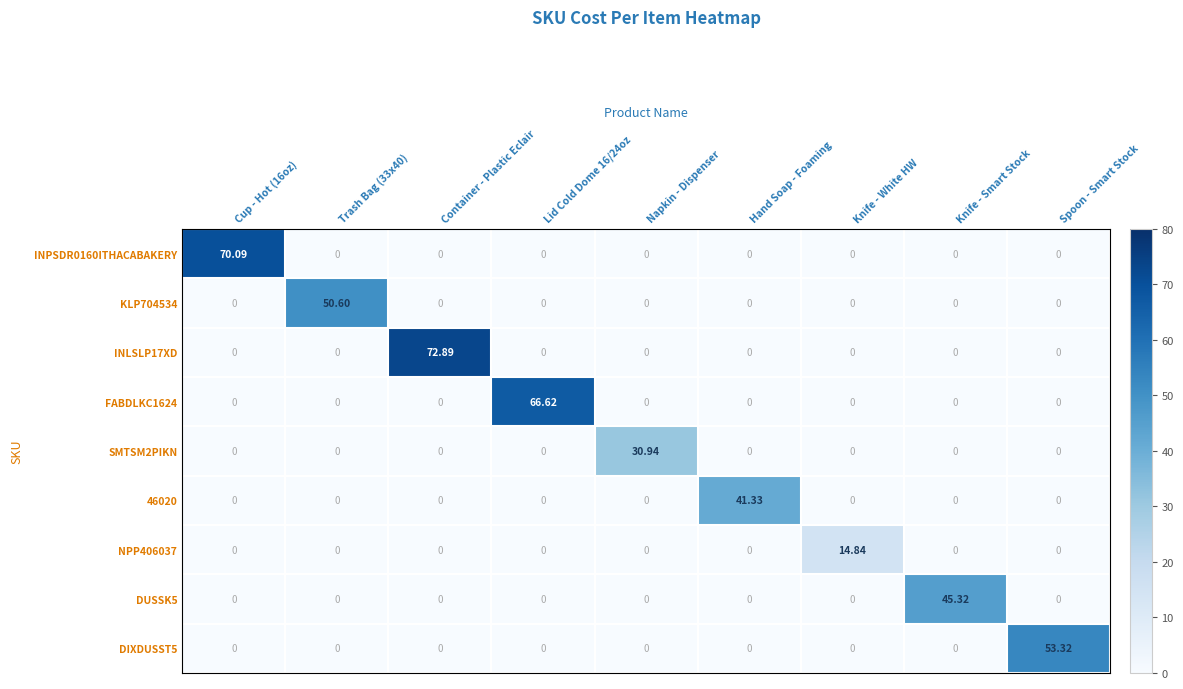

Which label corresponds to the largest value in the chart?

Container - Plastic Eclair